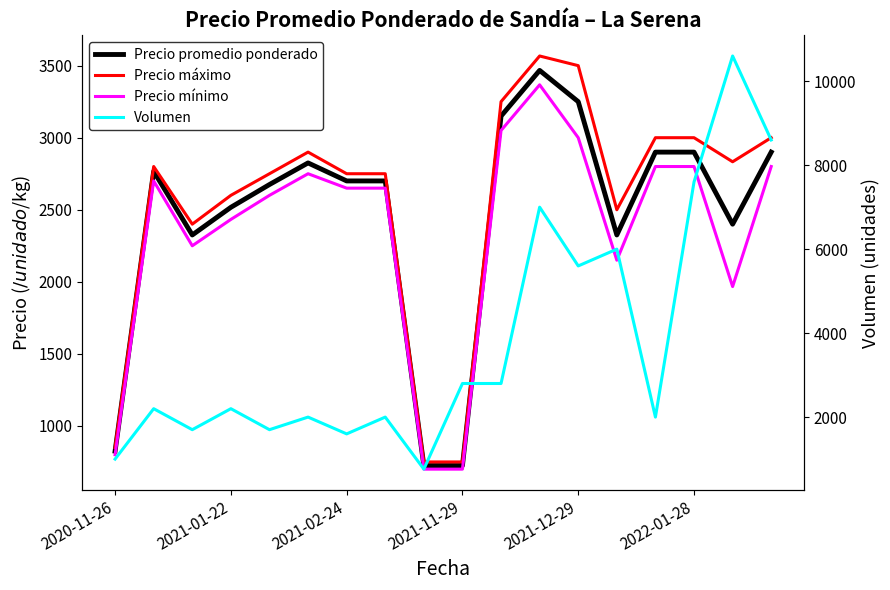

True or false: Precio máximo has a value of 3000 at 2022-01-28.

True